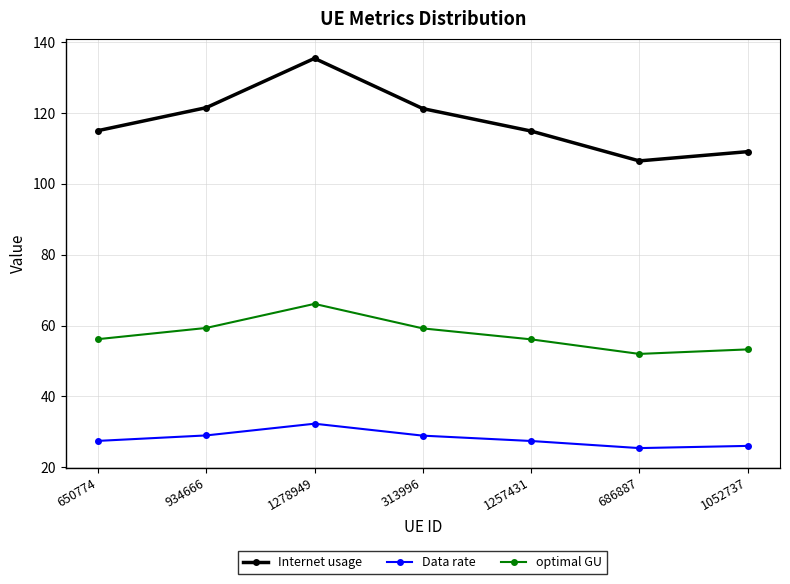

What is the sum of all Internet usage values?

824.0